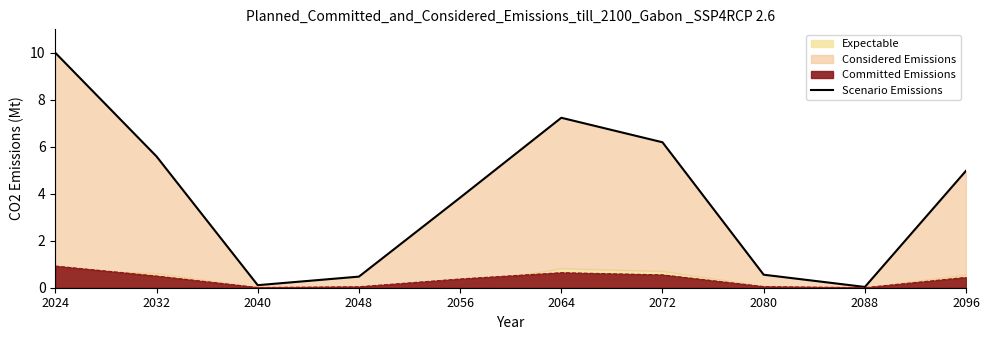

What is the value of the 2nd point from the left?

5.6